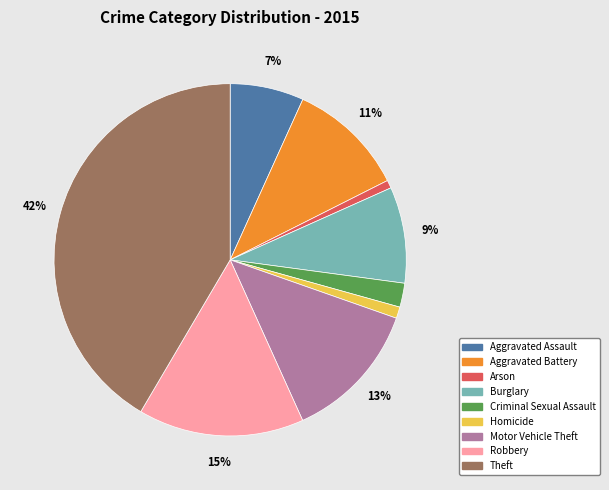

Is it true that Burglary is 18% of the pie?

False